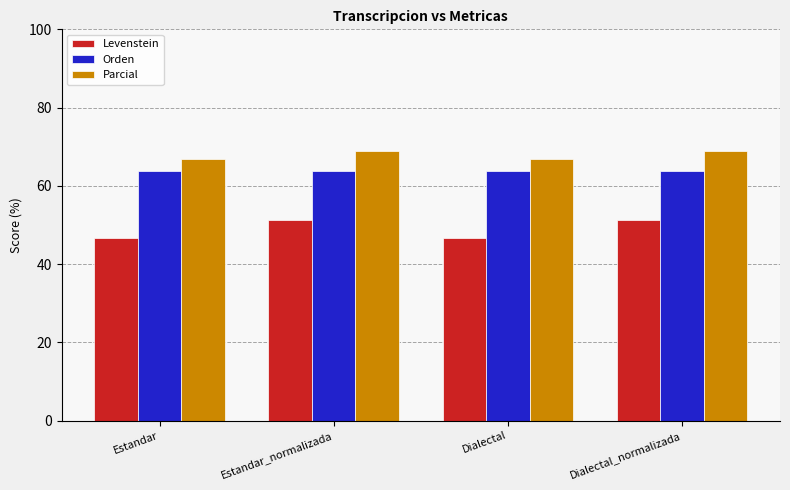

What is the label of the 4th bar from the right?

Estandar